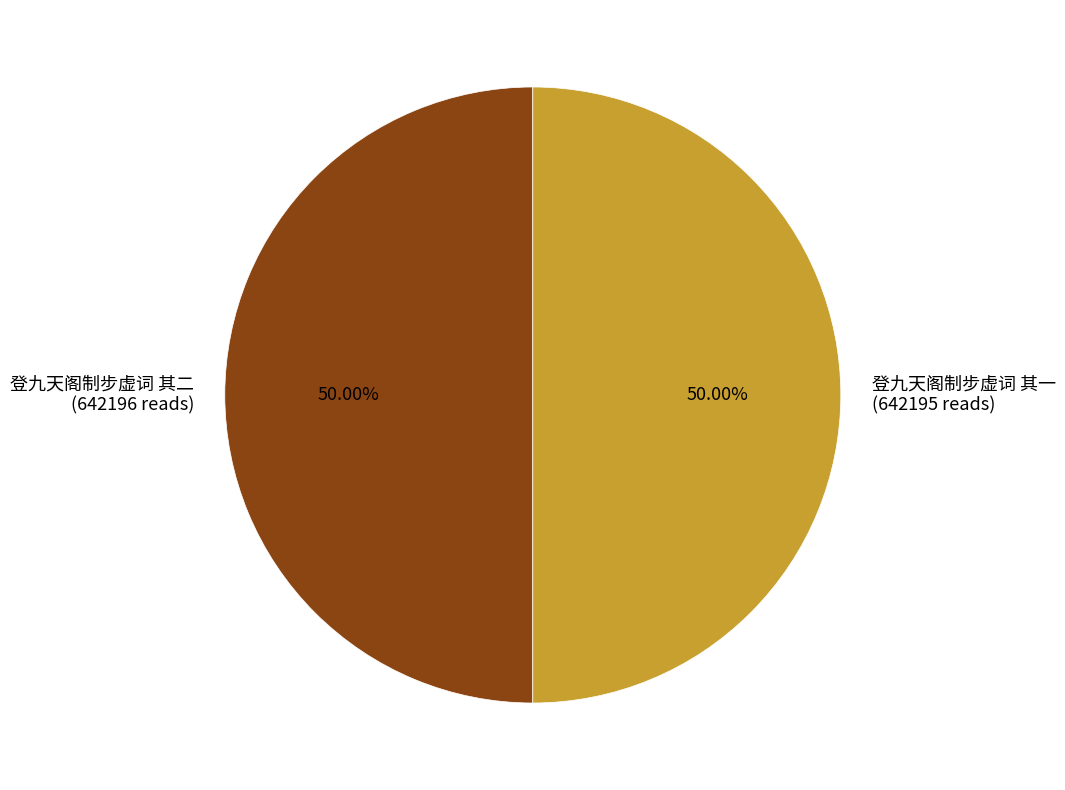

To the nearest percent, what is the average slice percentage?

50%